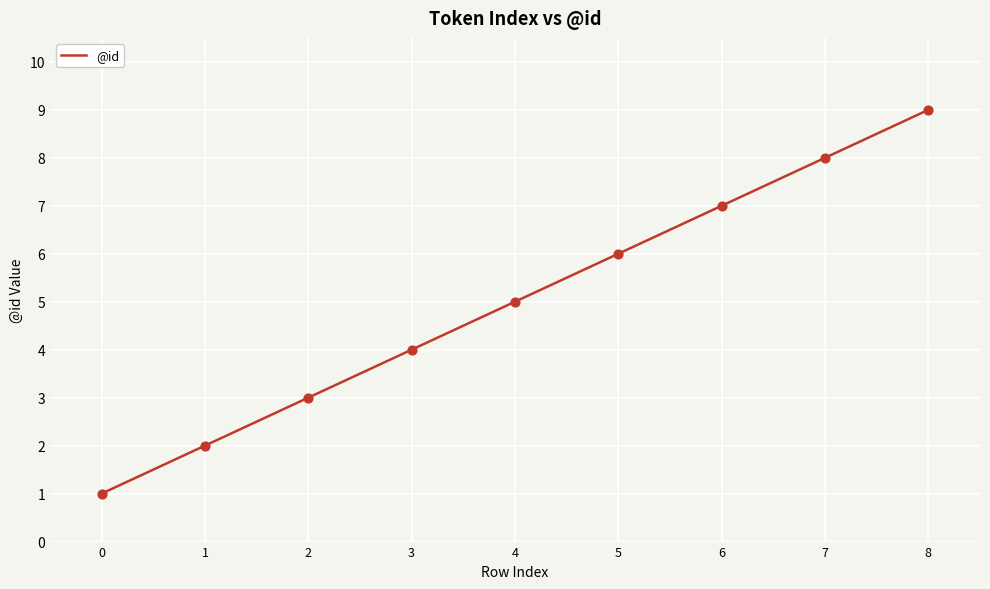

Which has a higher value, 8 or 7?

8